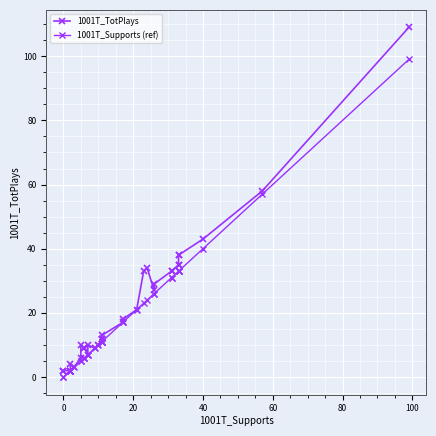

What is the sum of all 1001T_TotPlays values?

748